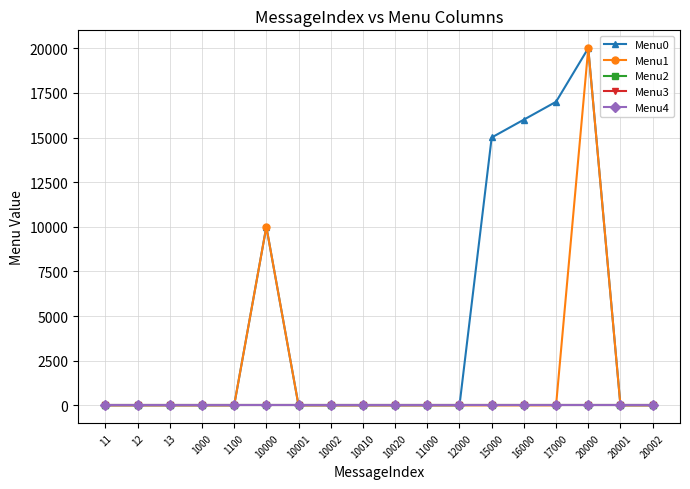

Does the chart display data point markers on the line(s)?

Yes